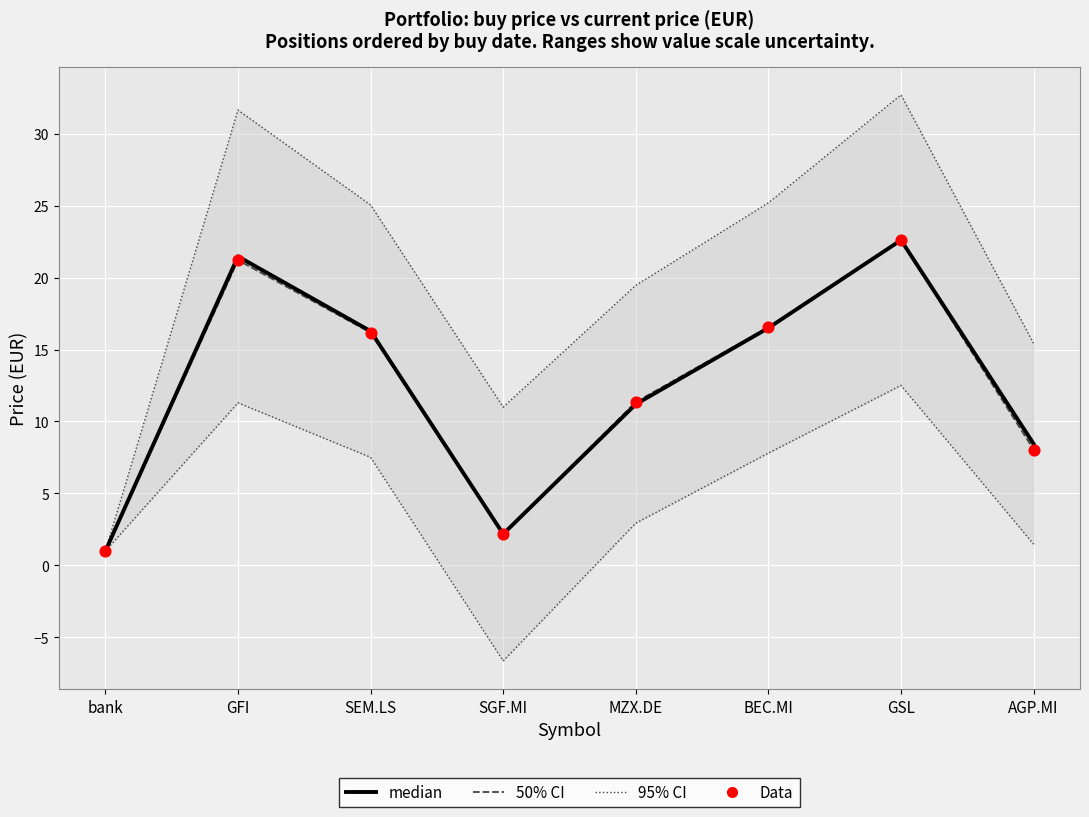

Which series contains the lowest Y value?

95% CI